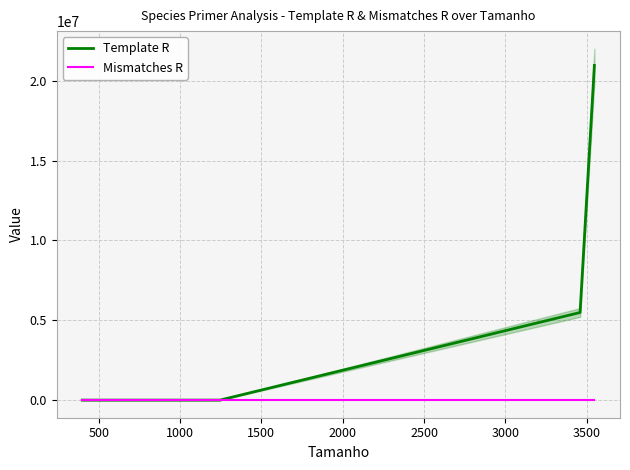

What is the difference between the highest and lowest values at 1000?

2046